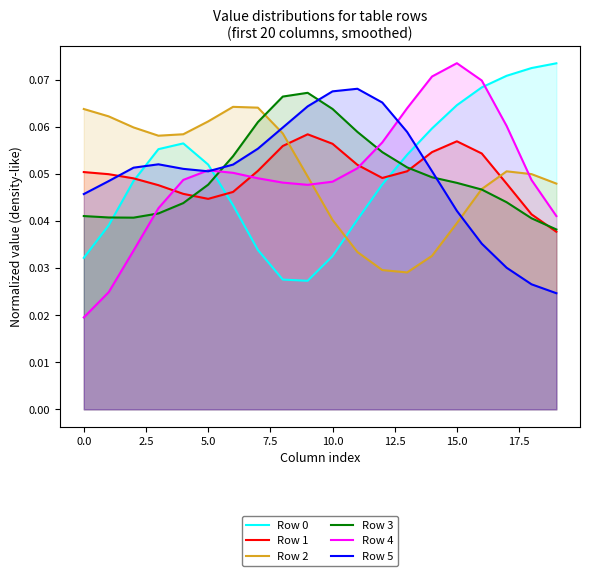

Reading right to left, what are all the values shown in this chart?

Row 0: 0.1	0.1	0.1	0.1	0.1	0.1	0.1	0.0	0.0	0.0	0.0	0.0	0.0	0.0	0.1	0.1	0.1	0.0	0.0	0.0
Row 1: 0.0	0.0	0.0	0.1	0.1	0.1	0.1	0.0	0.1	0.1	0.1	0.1	0.1	0.0	0.0	0.0	0.0	0.0	0.0	0.1
Row 2: 0.0	0.0	0.1	0.0	0.0	0.0	0.0	0.0	0.0	0.0	0.0	0.1	0.1	0.1	0.1	0.1	0.1	0.1	0.1	0.1
Row 3: 0.0	0.0	0.0	0.0	0.0	0.0	0.1	0.1	0.1	0.1	0.1	0.1	0.1	0.1	0.0	0.0	0.0	0.0	0.0	0.0
Row 4: 0.0	0.0	0.1	0.1	0.1	0.1	0.1	0.1	0.1	0.0	0.0	0.0	0.0	0.1	0.1	0.0	0.0	0.0	0.0	0.0
Row 5: 0.0	0.0	0.0	0.0	0.0	0.1	0.1	0.1	0.1	0.1	0.1	0.1	0.1	0.1	0.1	0.1	0.1	0.1	0.0	0.0